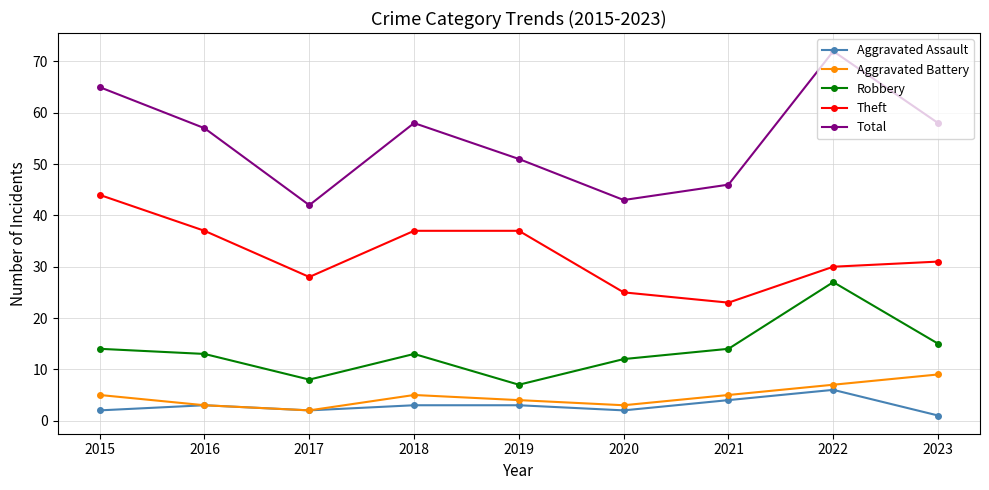

How many lines are shown in the chart?

5